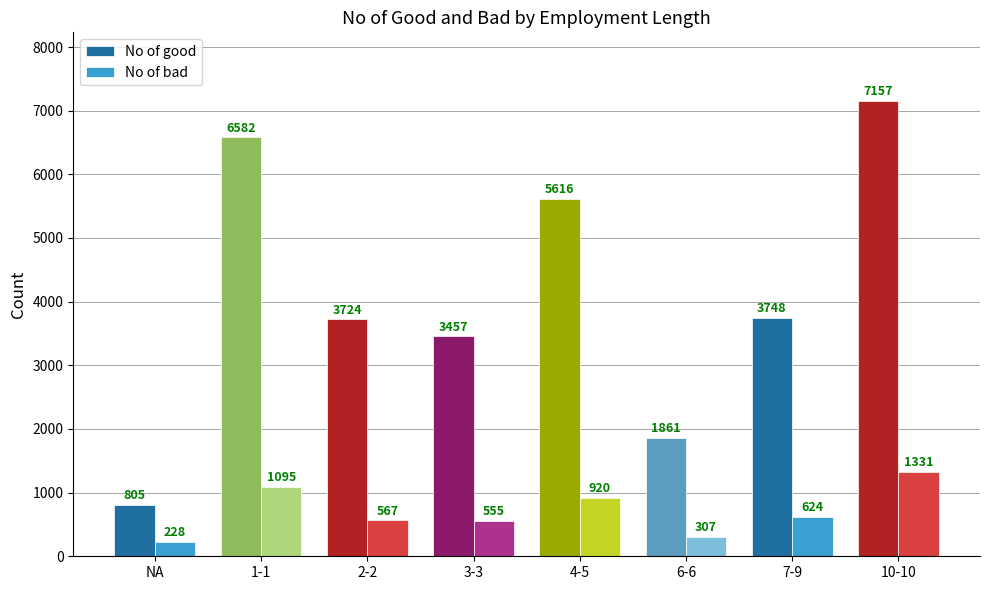

The No of good series shows 802 at 6-6. True or false?

False